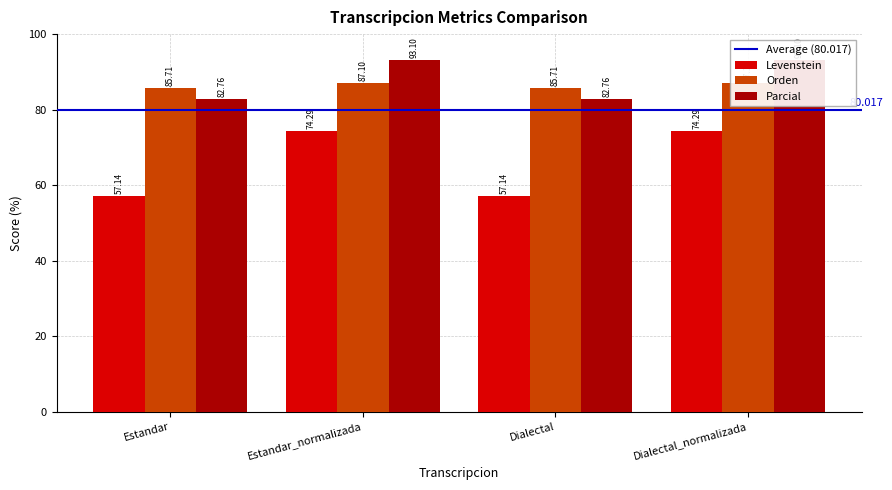

Is it true that Orden equals 87.1 at Dialectal_normalizada?

True